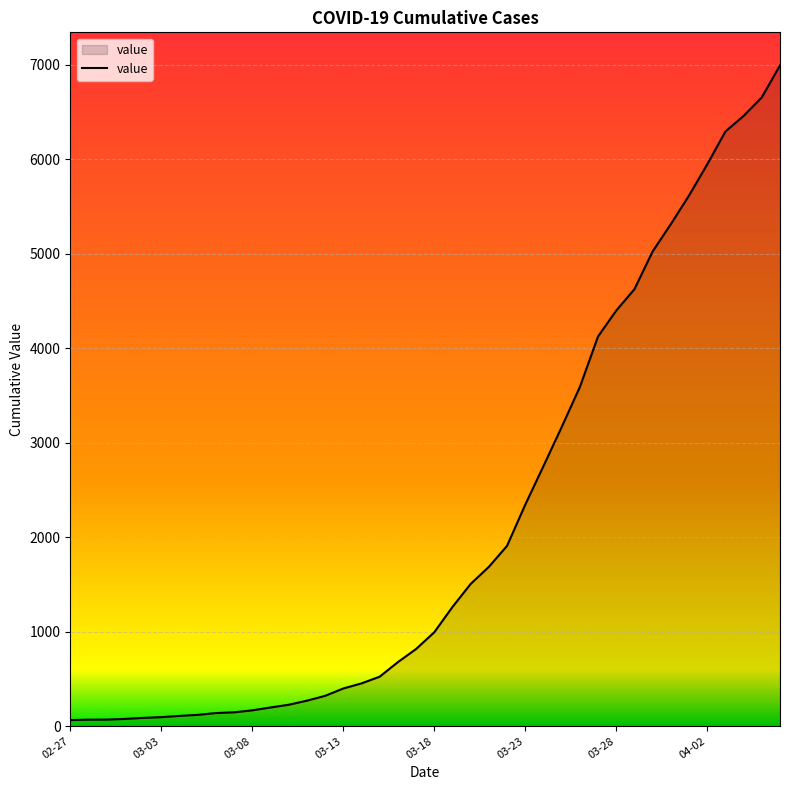

At which category does the chart reach its peak across all series?

2020-04-06